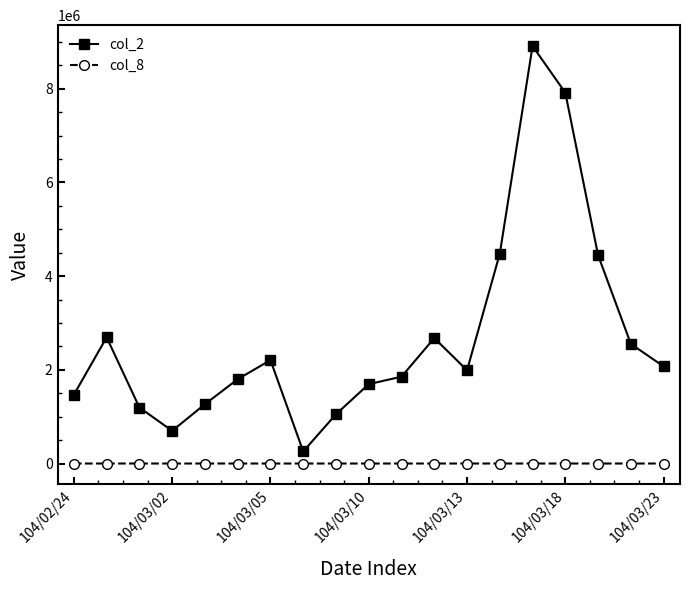

What is the value of the col_8 point at the 7th from the left?

13